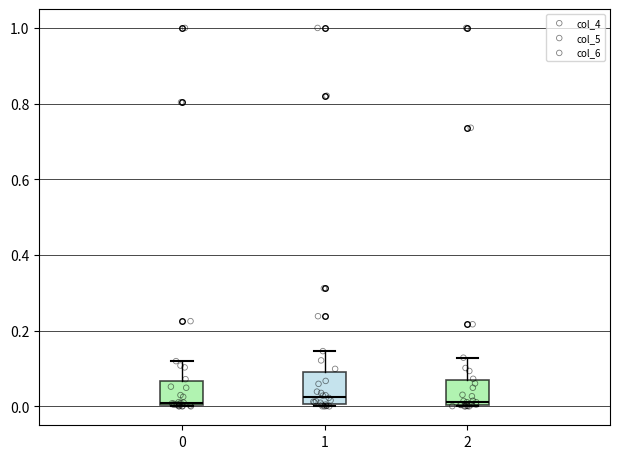

Where is the lower edge of the box at x = 0 on the y-axis? The values are not printed on the chart, so give them approximately, as read against the axis.

0.00